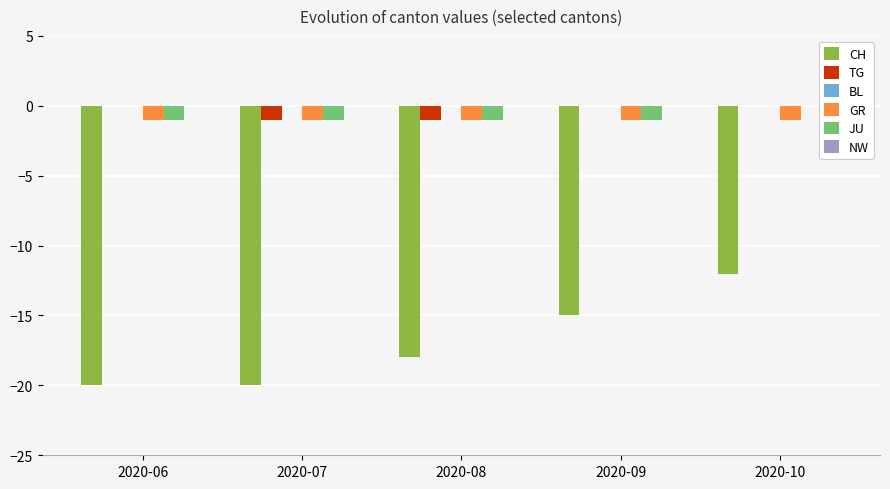

Is the value of CH at 2020-06 greater than the value of JU at 2020-08?

No